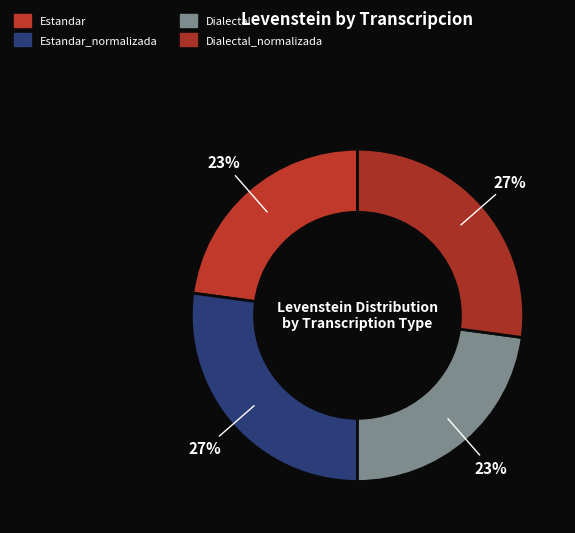

Is it true that Estandar_normalizada is 27% of the pie?

True